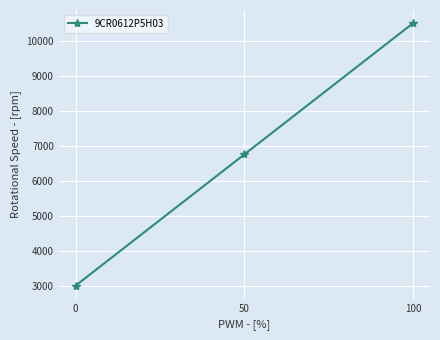

The value at 0 is 2045. True or false?

False